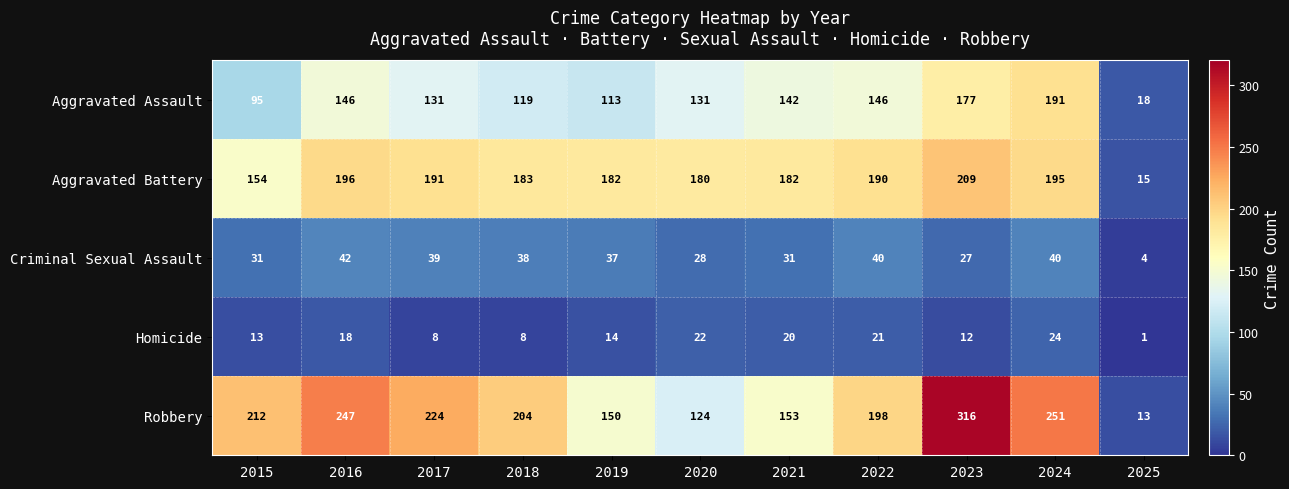

At which label does Criminal Sexual Assault reach its peak?

2016